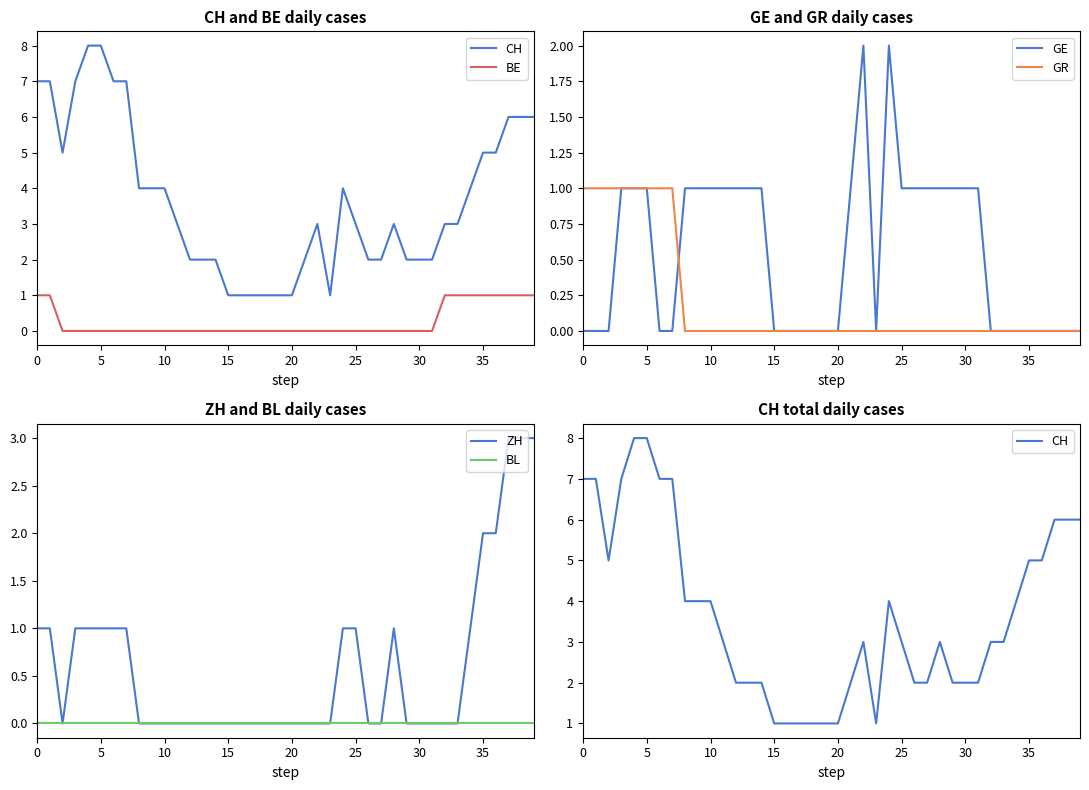

Read the BE value at 33.

1